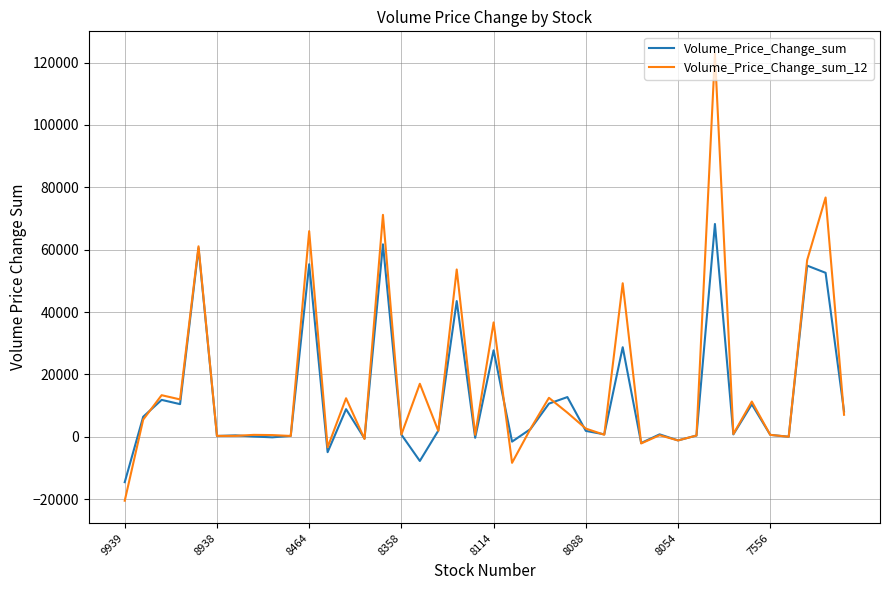

List the series in order of their peak value, lowest first.

Volume_Price_Change_sum, Volume_Price_Change_sum_12